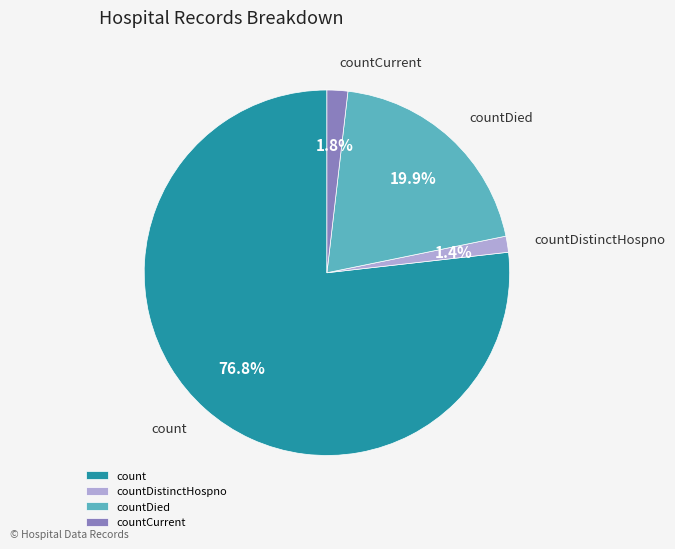

What percentage is the count slice, to the nearest percent?

77%